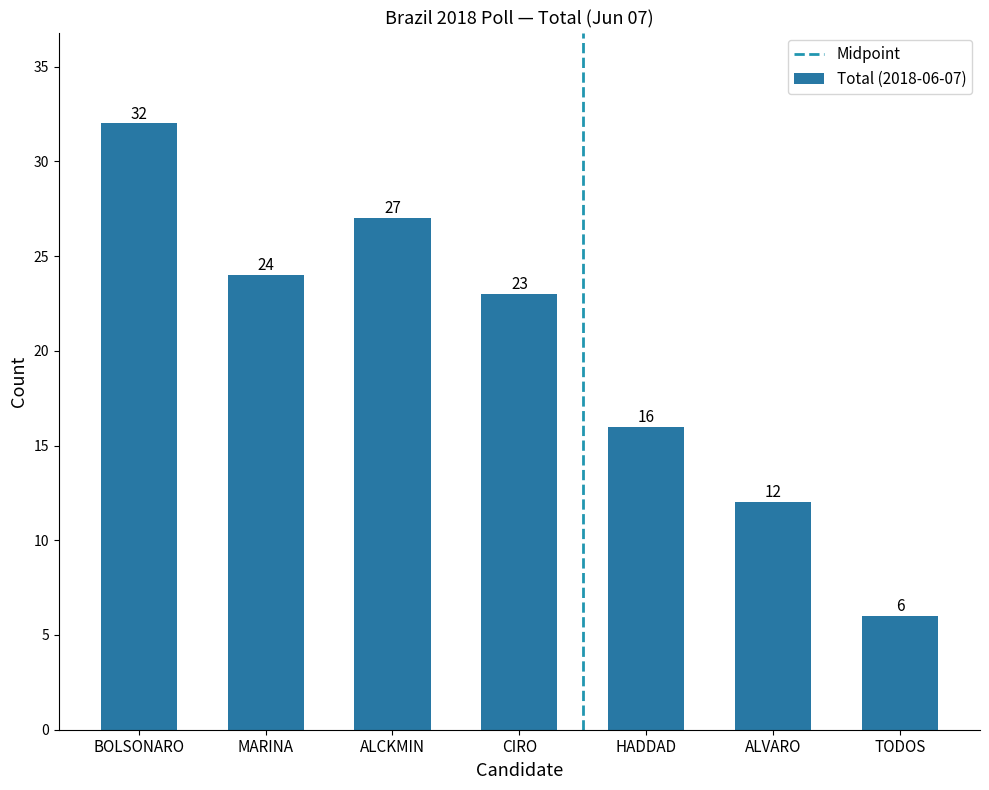

Does the chart contain stacked bars?

No